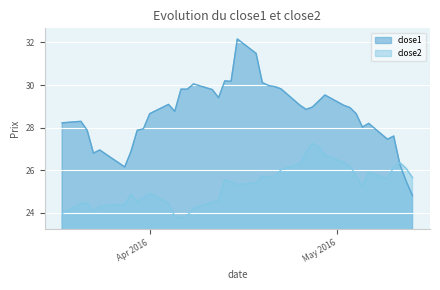

What is the highest value of the close1 series?

32.2